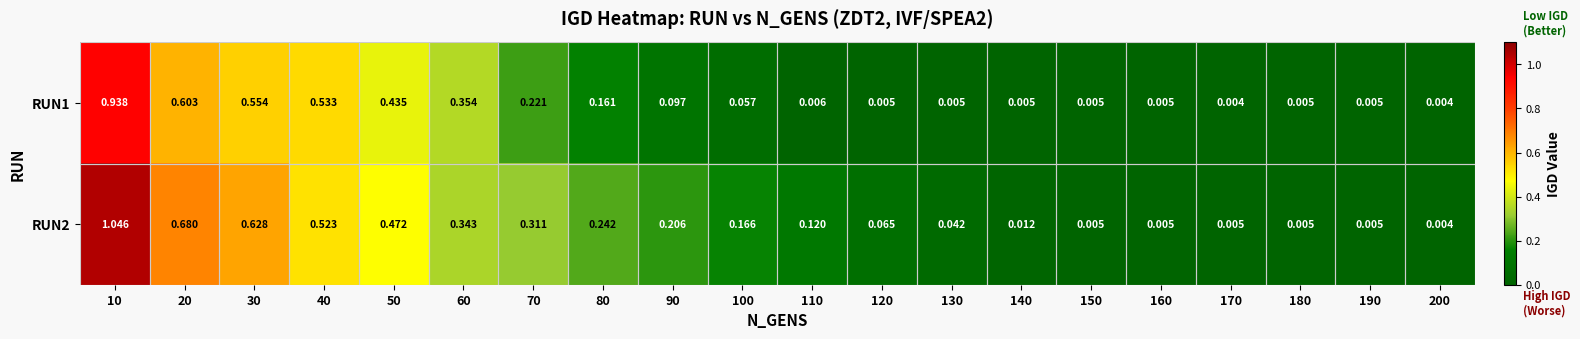

Between 50 and 80, which series saw the biggest shift?

RUN1